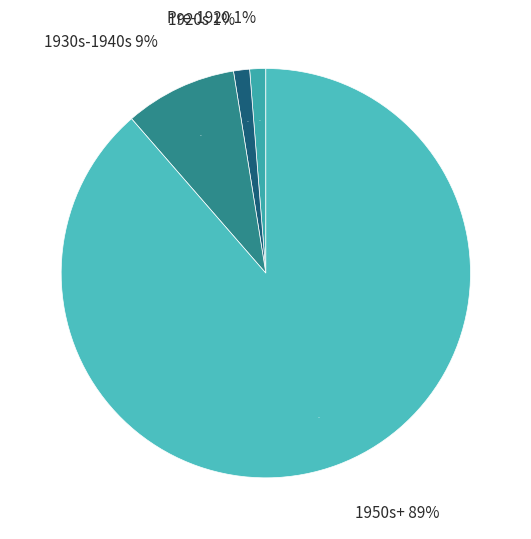

Between 1935 and 1930, which is larger?

1935